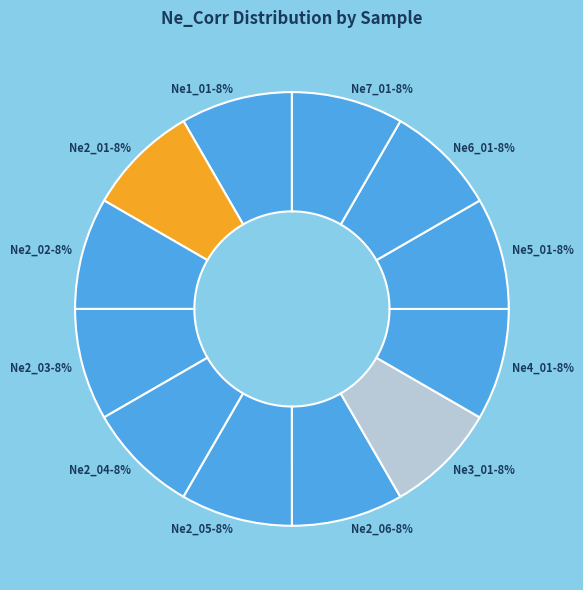

What percentage is the Ne2_03 slice, to the nearest percent?

8%